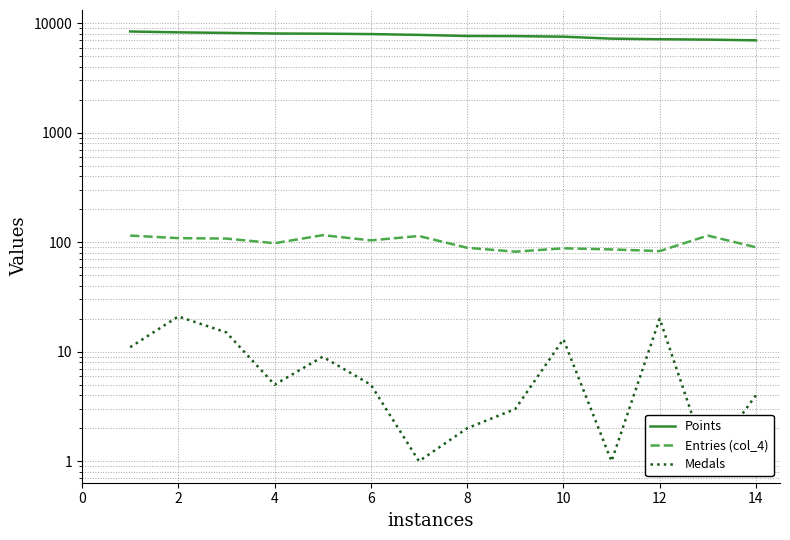

True or false: Entries (col_4) has more than 0 points higher than both neighbors.

True